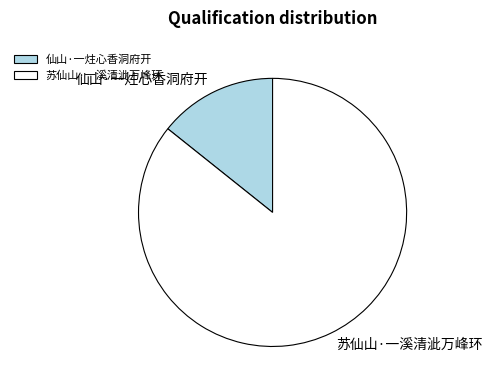

Which slice represents more than half of the pie?

苏仙山·一溪清泚万峰环